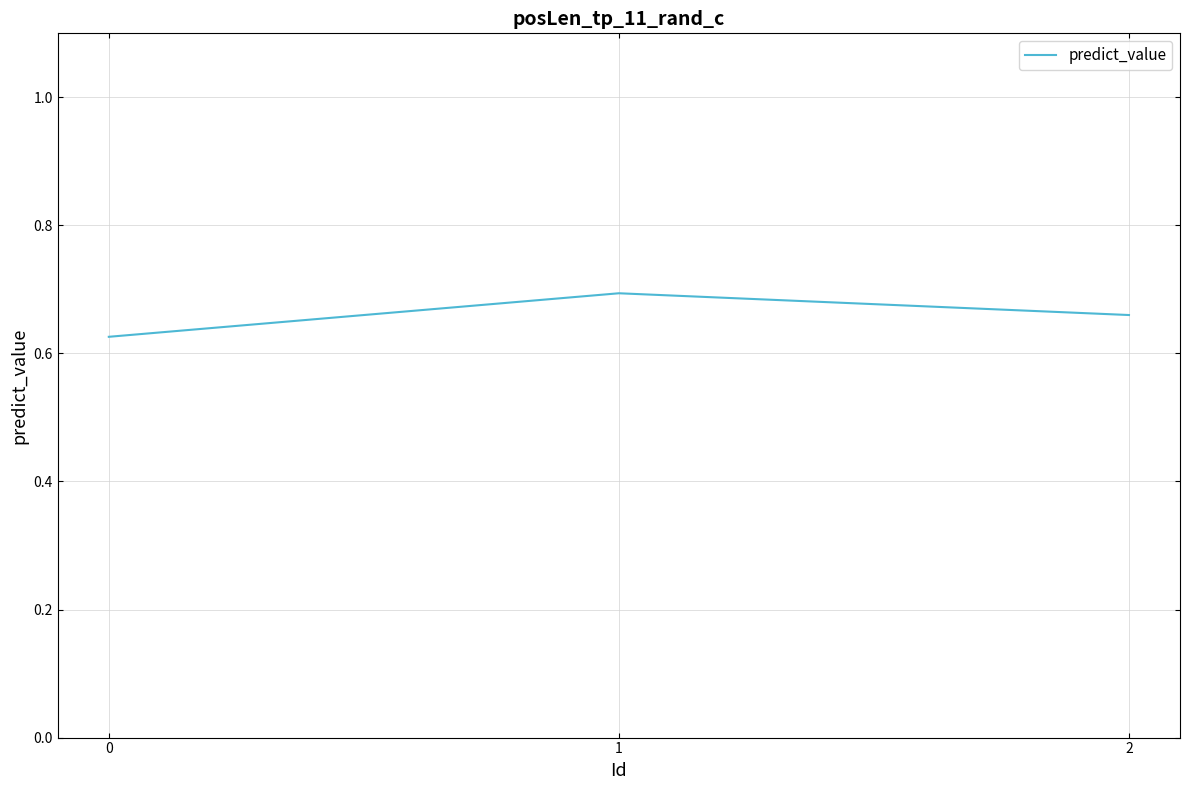

Is this an area chart (filled region under the line)?

No